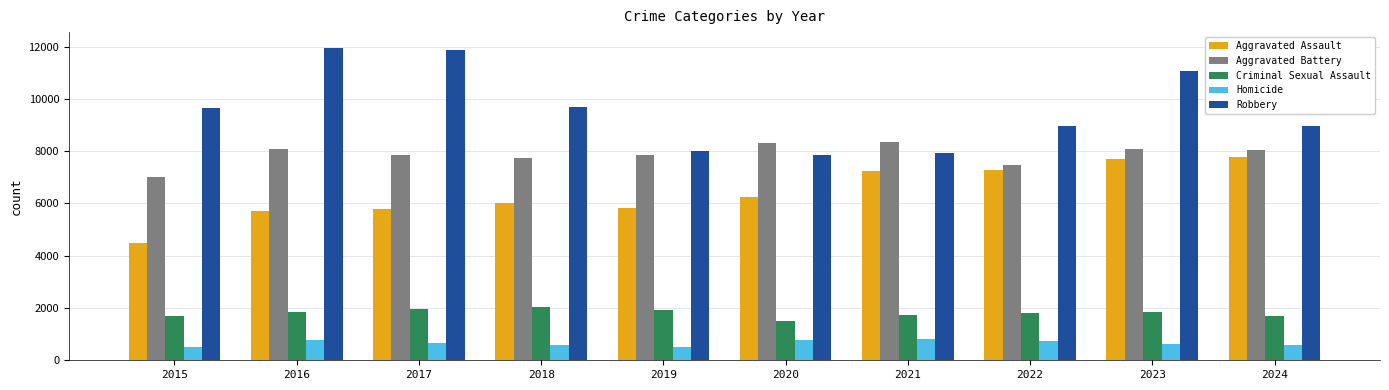

At which category is the sum across all series the highest?

2023